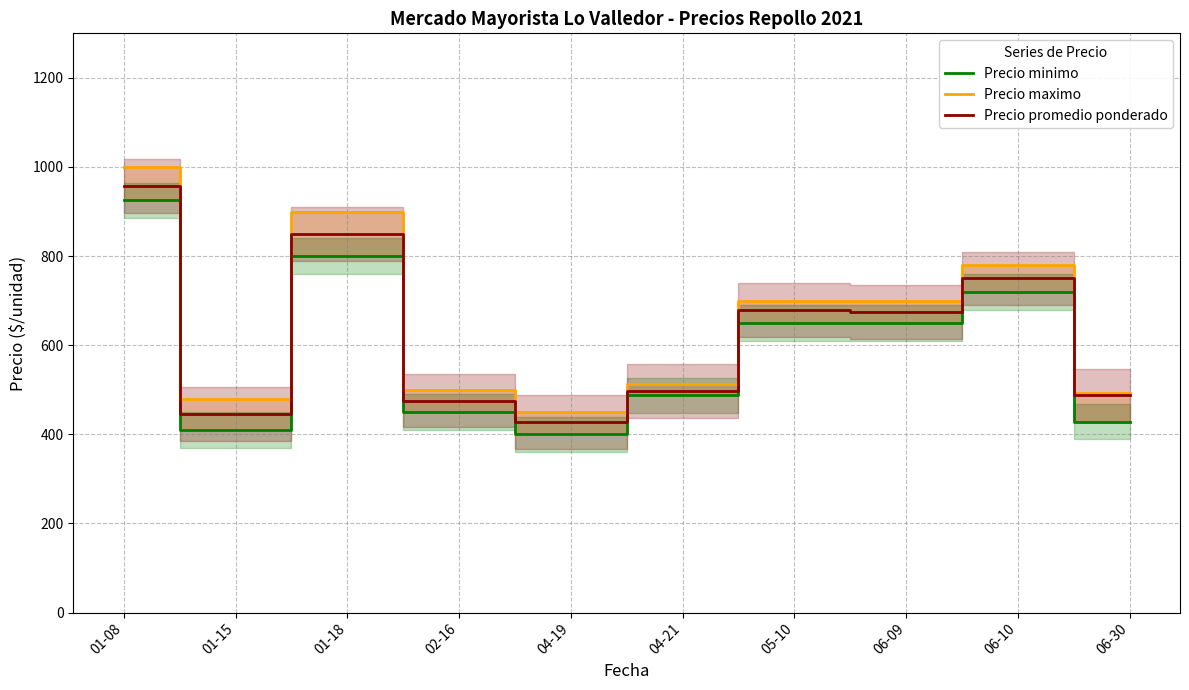

Rank the series by their average value, from highest to lowest.

Precio maximo, Precio promedio ponderado, Precio minimo